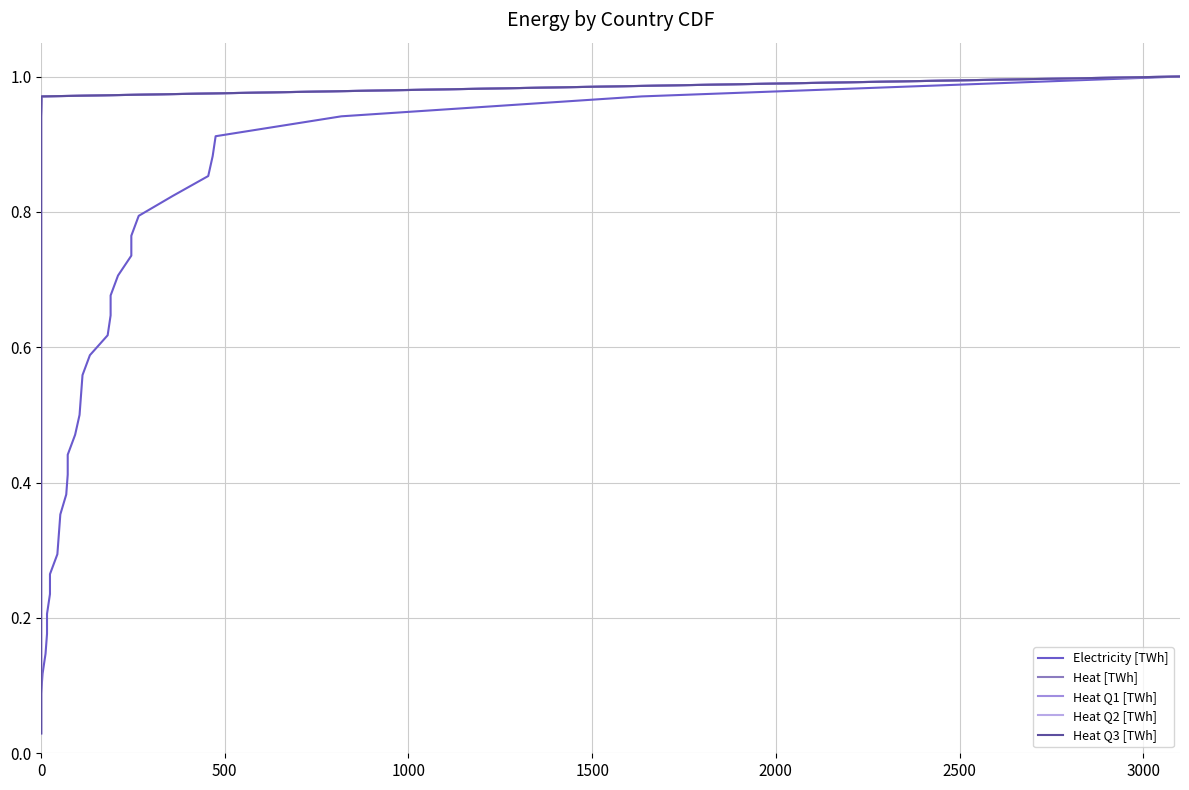

True or false: Heat [TWh] has more than 2 points higher than both neighbors.

False